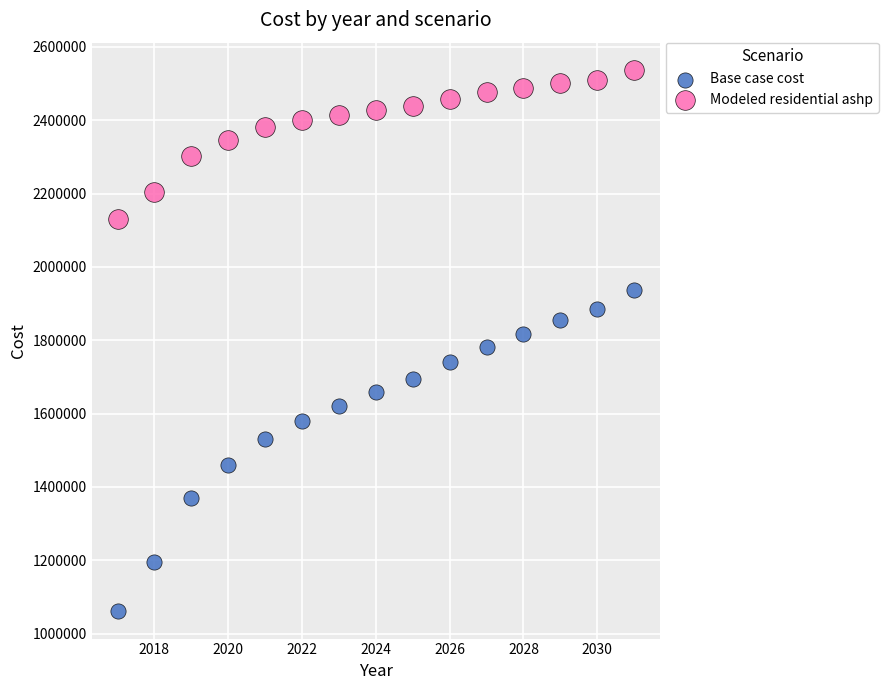

Which series reaches the maximum Y coordinate?

Modeled residential ashp